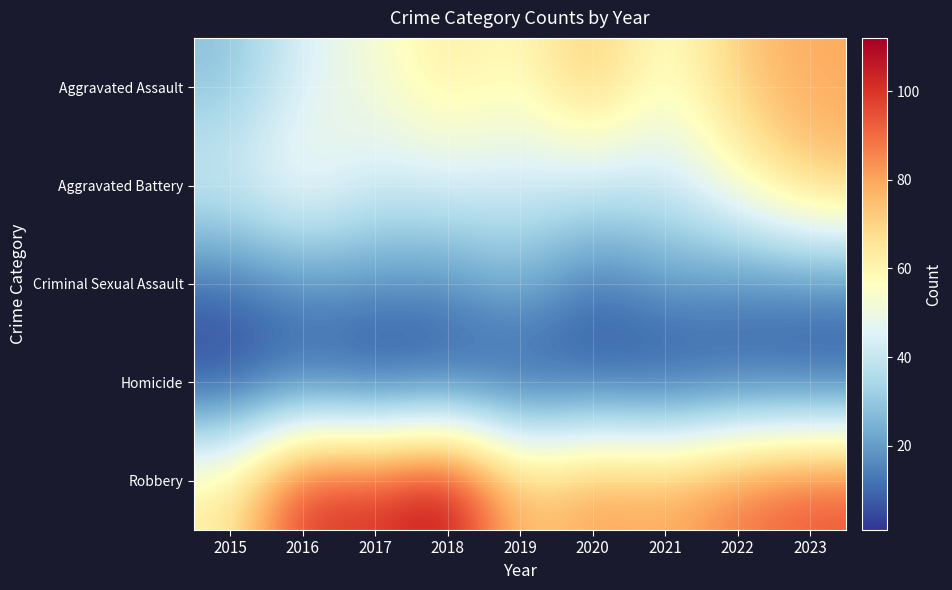

Rank the series by their maximum value, from lowest to highest.

Homicide, Criminal Sexual Assault, Aggravated Battery, Aggravated Assault, Robbery